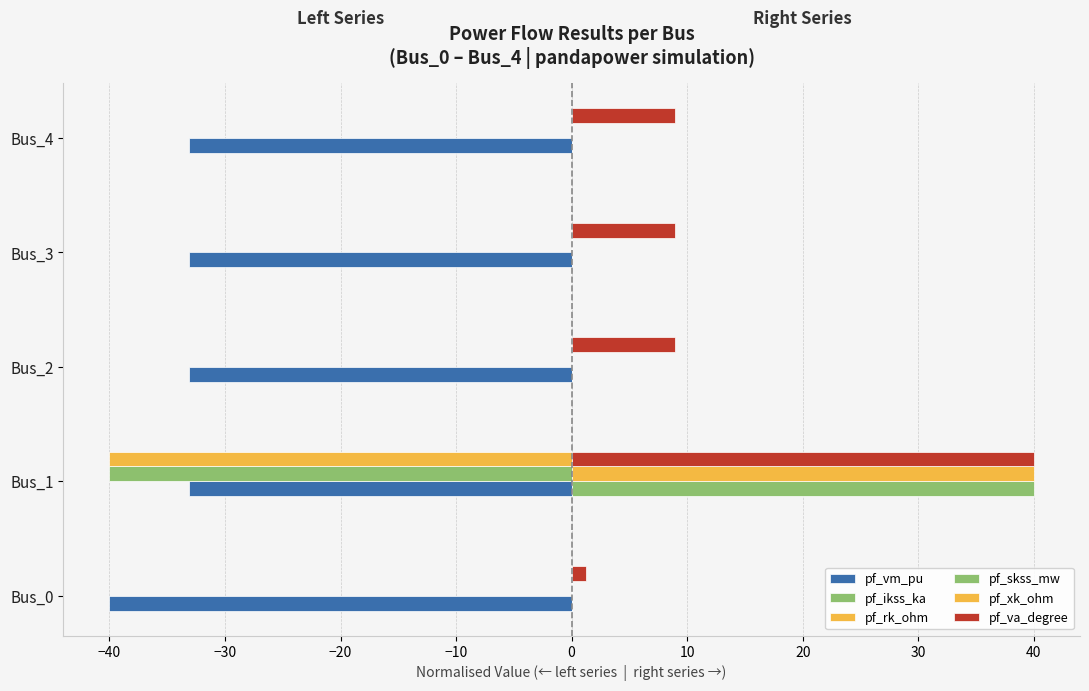

List the series in order of their peak value, highest first.

pf_skss_mw, pf_va_degree, pf_xk_ohm, pf_ikss_ka, pf_rk_ohm, pf_vm_pu